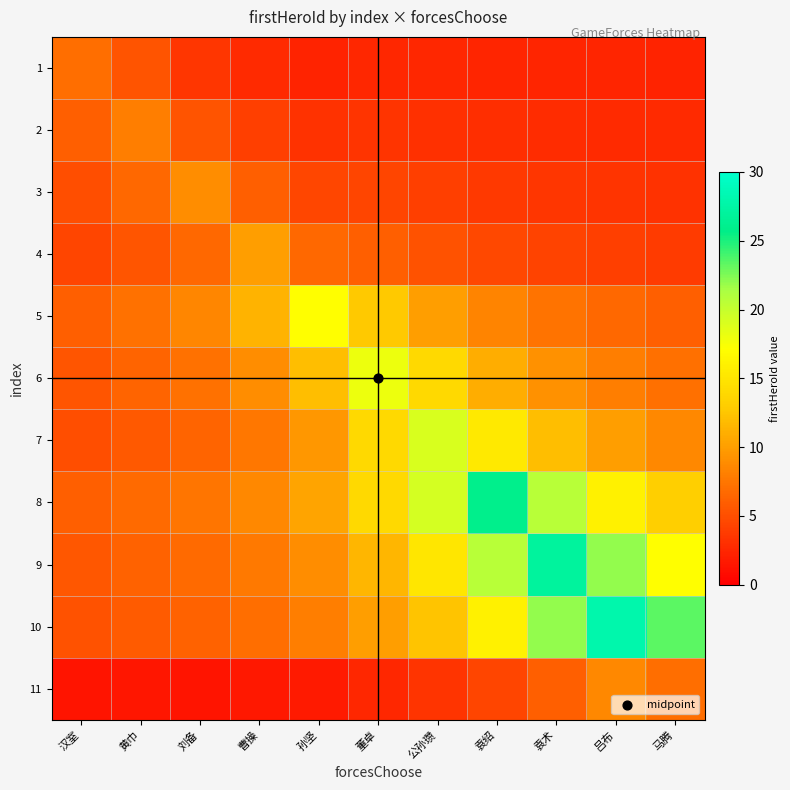

List the series in order of their peak value, lowest first.

1, 2, 11, 3, 4, 5, 6, 7, 8, 9, 10